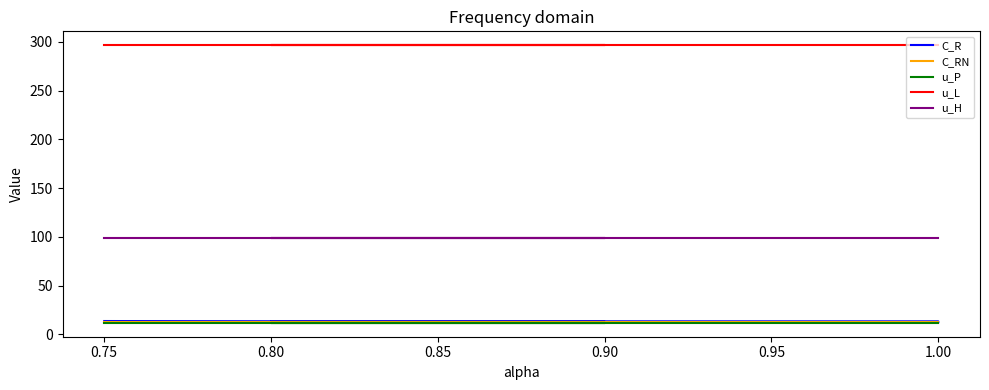

What is the sum of all u_L values?

1483.1